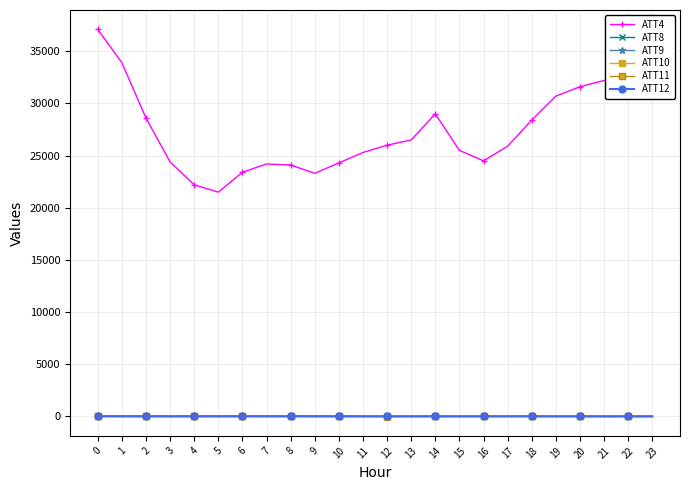

What are all the series names shown in the legend?

ATT4, ATT8, ATT9, ATT10, ATT11, ATT12